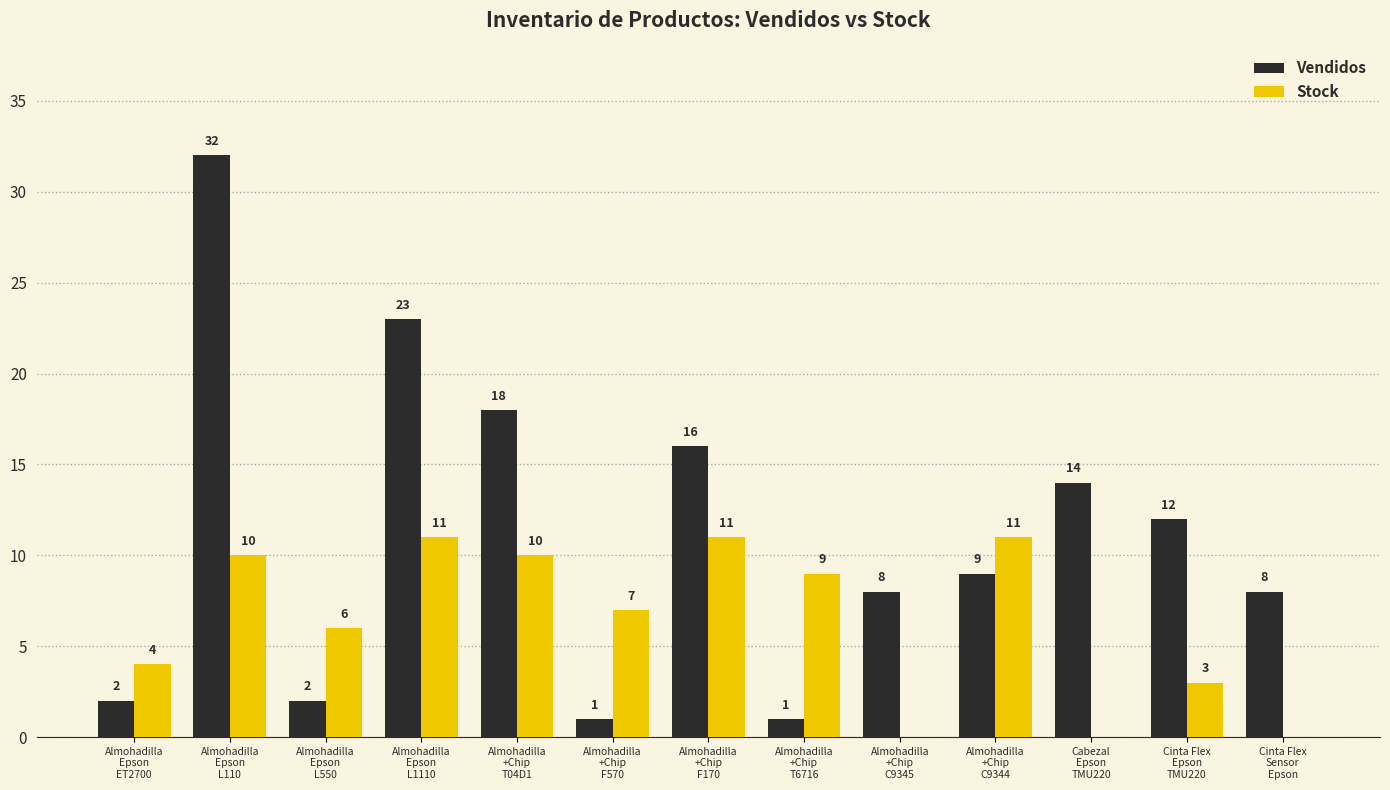

What is the total value across all series at Almohadilla
+Chip
C9344?

20